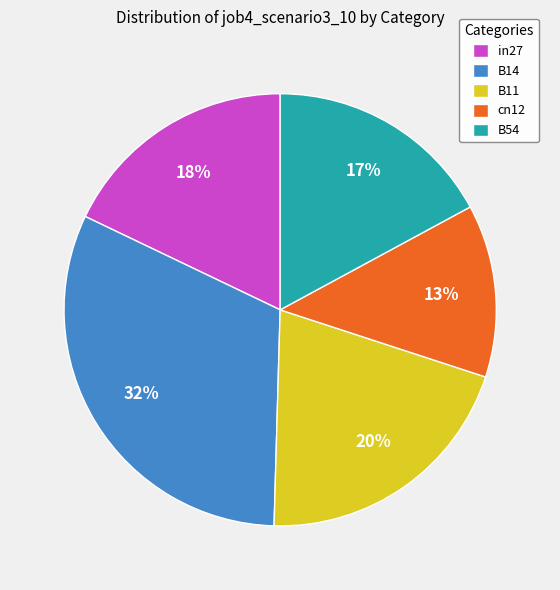

Between B14 and in27, which is larger?

B14